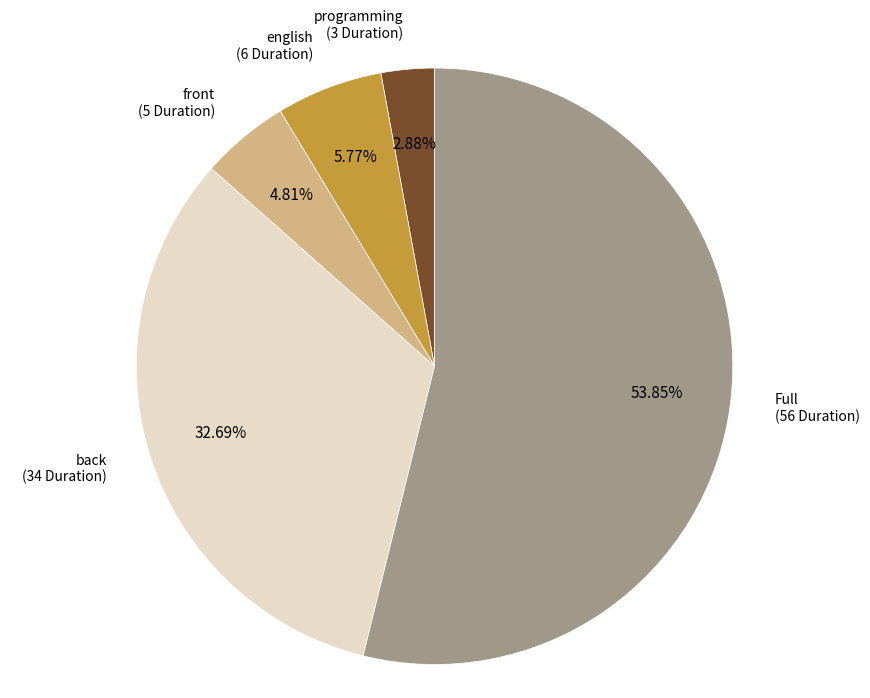

Count the number of slices in the pie.

5